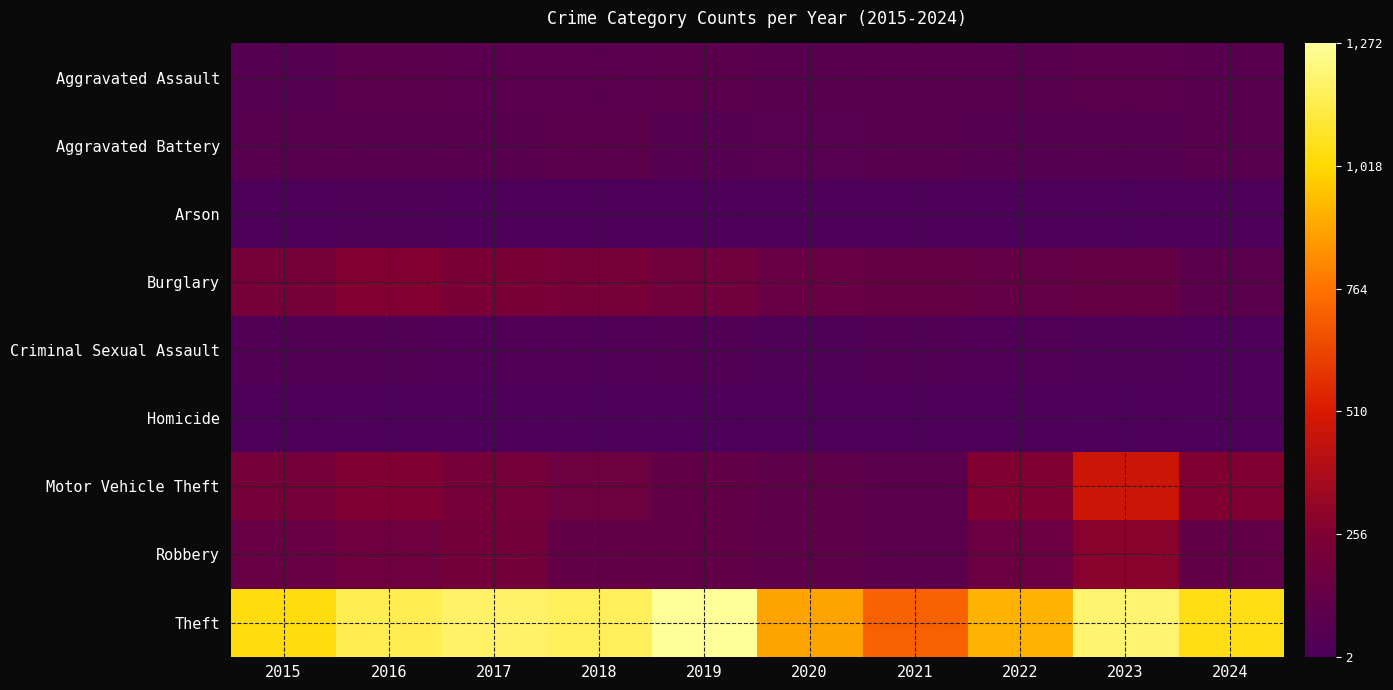

Reading left to right, transcribe all the data shown in this chart.

Aggravated Assault: 2015=56	2016=88	2017=72	2018=72	2019=80	2020=62	2021=66	2022=61	2023=79	2024=66
Aggravated Battery: 2015=60	2016=66	2017=71	2018=86	2019=53	2020=57	2021=60	2022=56	2023=56	2024=68
Arson: 2015=10	2016=12	2017=7	2018=7	2019=5	2020=7	2021=6	2022=3	2023=2	2024=7
Burglary: 2015=216	2016=266	2017=237	2018=218	2019=182	2020=146	2021=133	2022=130	2023=134	2024=88
Criminal Sexual Assault: 2015=29	2016=26	2017=22	2018=24	2019=31	2020=16	2021=26	2022=21	2023=18	2024=11
Homicide: 2015=5	2016=4	2017=4	2018=4	2019=4	2020=5	2021=6	2022=7	2023=3	2024=2
Motor Vehicle Theft: 2015=212	2016=259	2017=208	2018=163	2019=123	2020=99	2021=82	2022=259	2023=472	2024=258
Robbery: 2015=139	2016=178	2017=202	2018=121	2019=116	2020=97	2021=88	2022=151	2023=284	2024=112
Theft: 2015=1041	2016=1151	2017=1188	2018=1170	2019=1272	2020=884	2021=716	2022=920	2023=1204	2024=1054